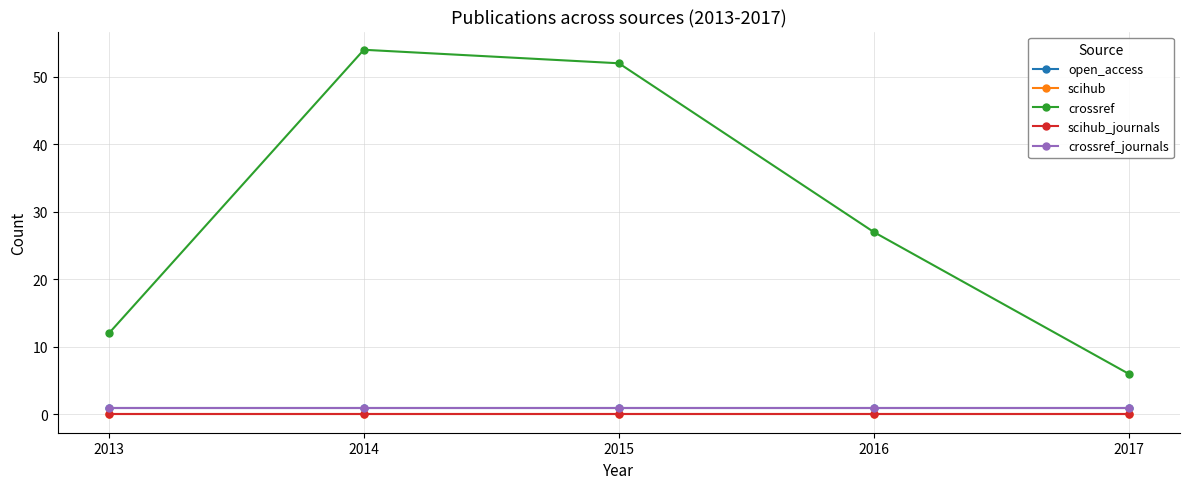

What is the maximum value for open_access?

1